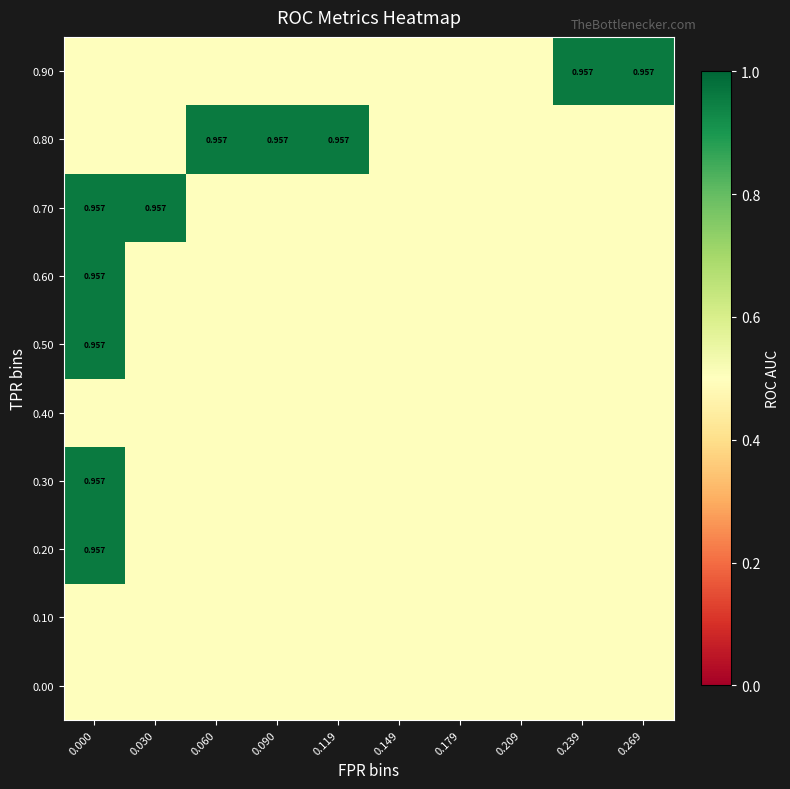

Is it true that 0.80 equals 0.5 at 0.209?

True